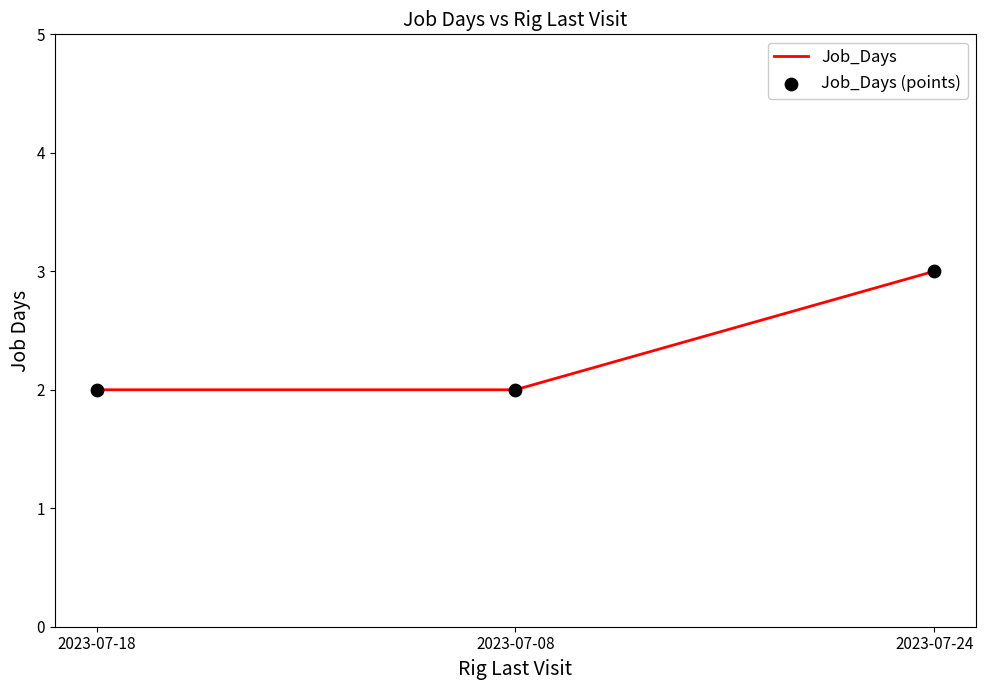

What position from the right is 2023-07-24?

1